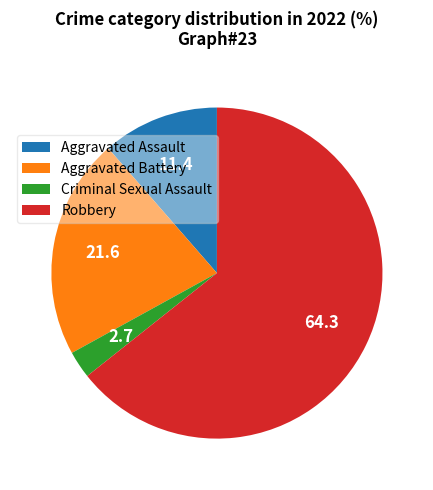

Does Aggravated Battery represent more than half of the total?

No